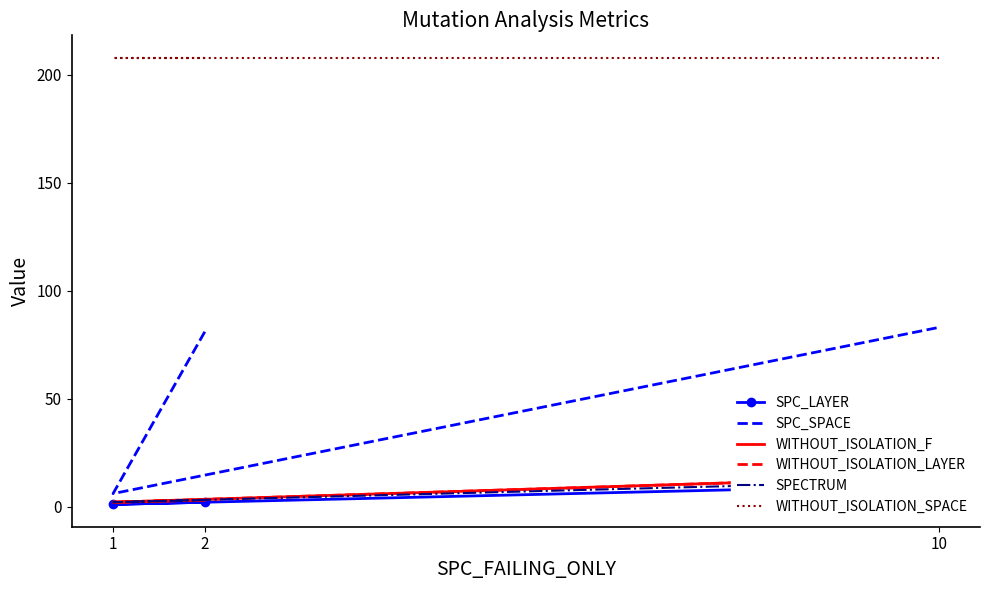

Count the number of data series in this chart.

6